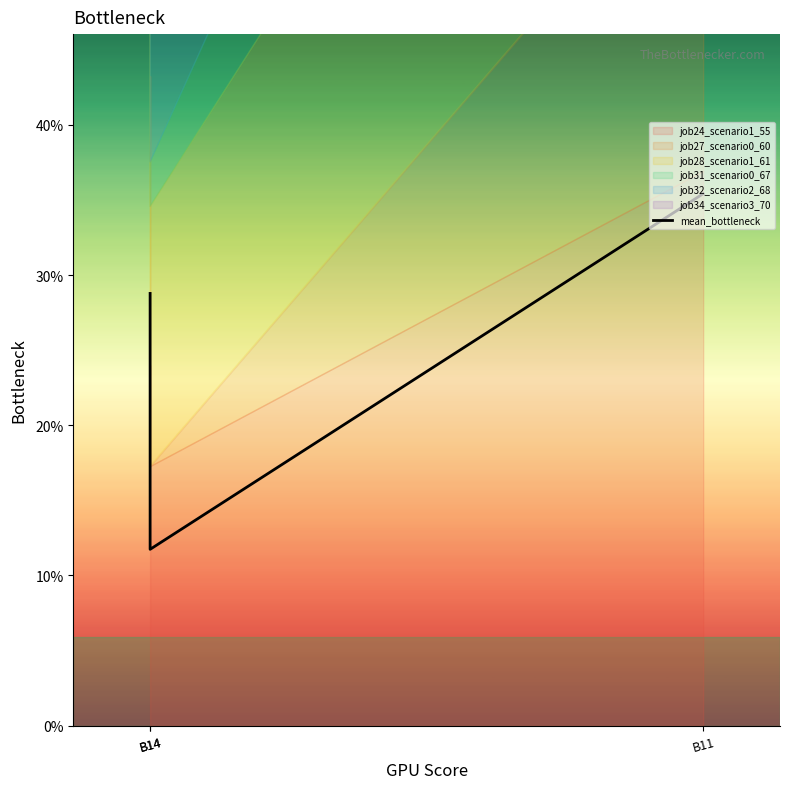

Which category has the lowest value across all series?

B14